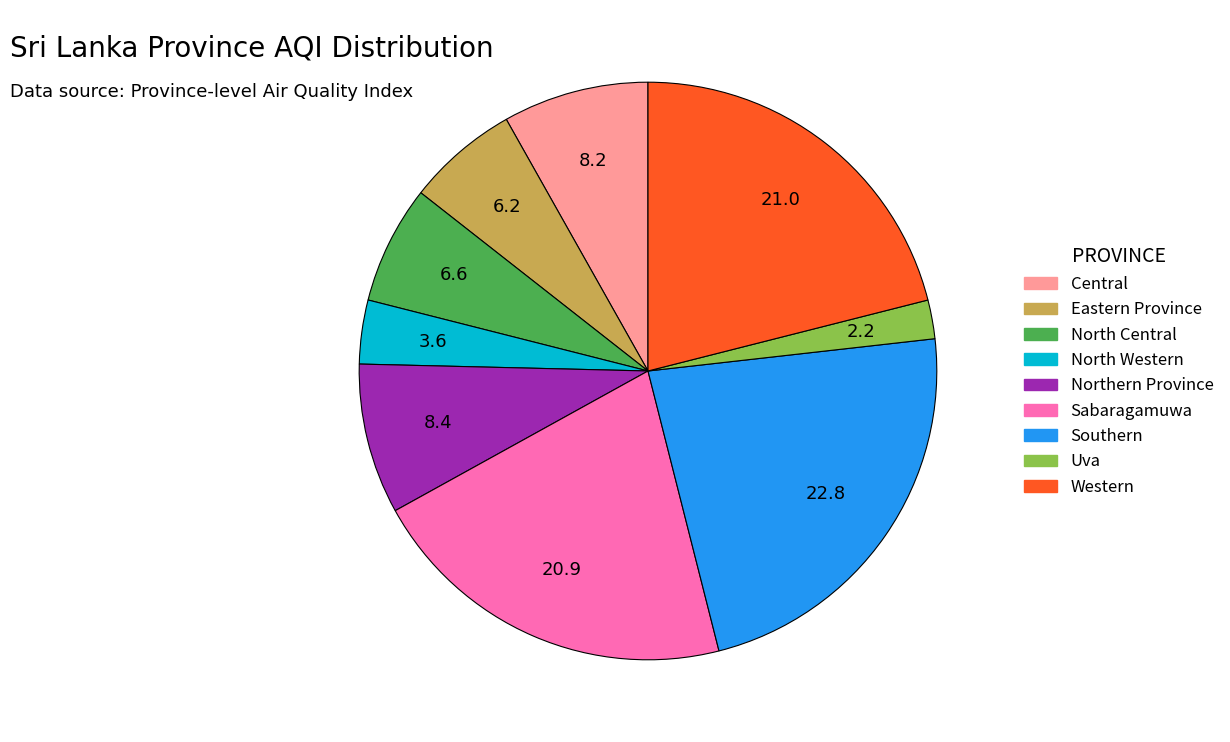

Do Central and North Western together represent more than half of the pie?

No